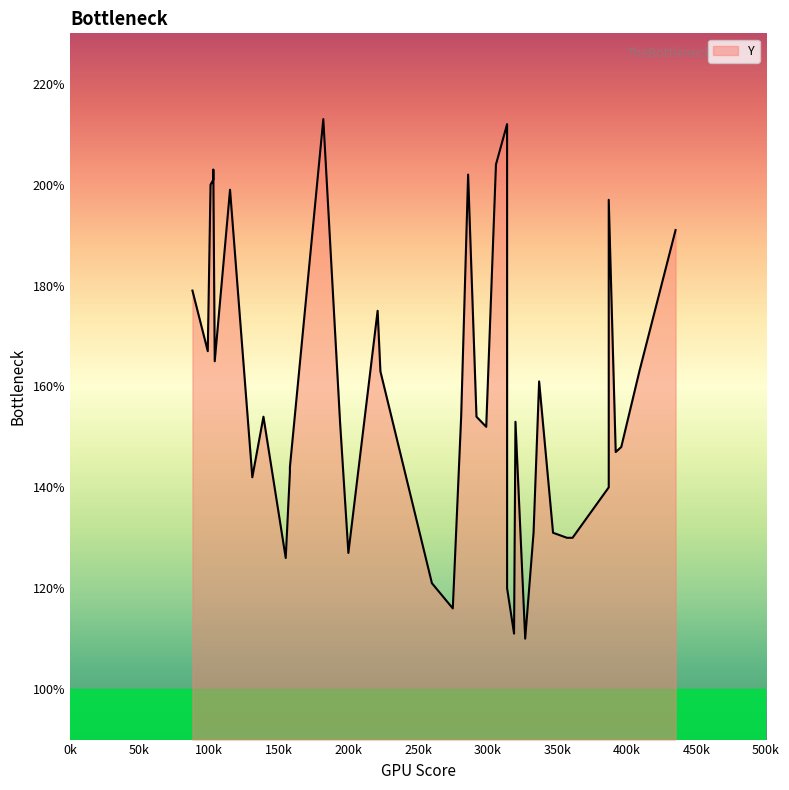

List the labels in order of value, smallest first.

327, 319, 275, 314, 260, 155, 200, 357, 361, 333, 347, 387, 131, 158, 158, 392, 396, 299, 194, 320, 139, 281, 292, 337, 223, 409, 104, 99, 221, 88, 435, 387, 115, 101, 103, 286, 103, 306, 314, 182